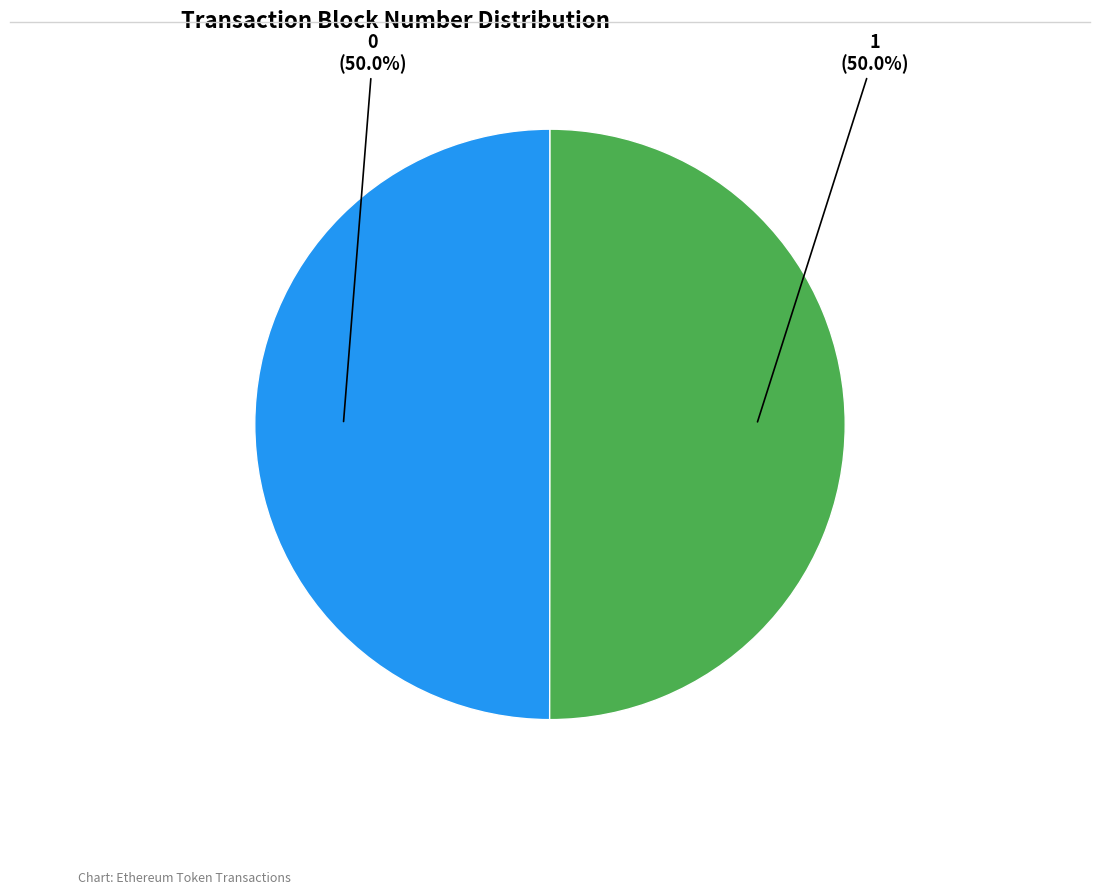

How much of the chart is everything except 1?

50.0%